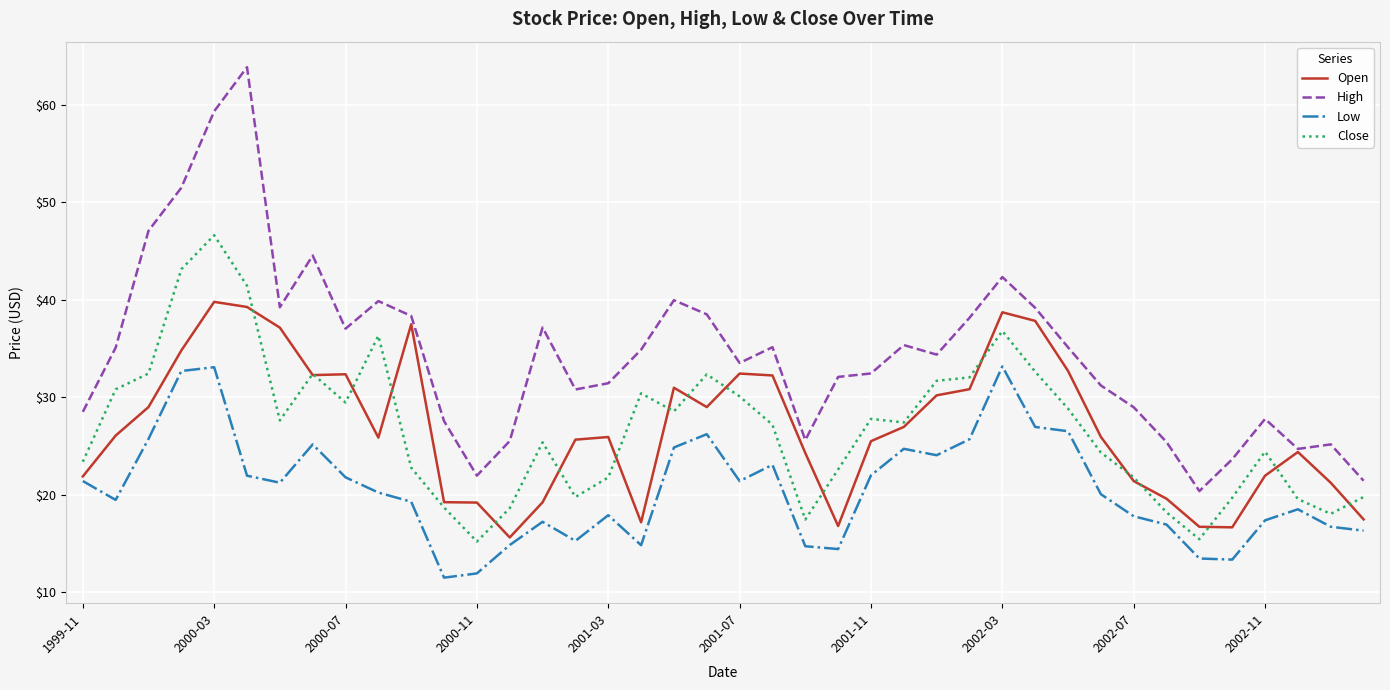

True or false: Close and High intersect in this chart.

False